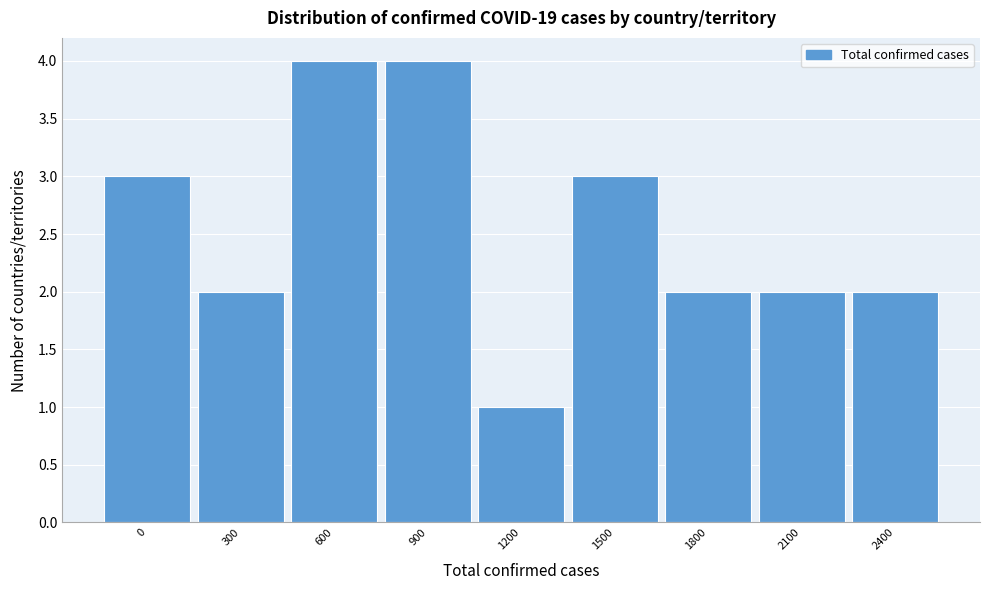

Reading left to right, what are all the values shown in this chart?

0=3	300=2	600=4	900=4	1200=1	1500=3	1800=2	2100=2	2400=2